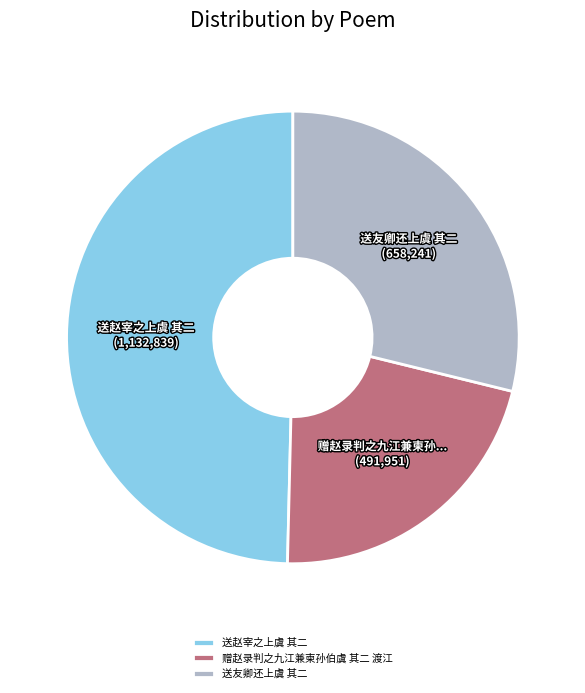

Is there any slice that represents more than half of the pie?

No